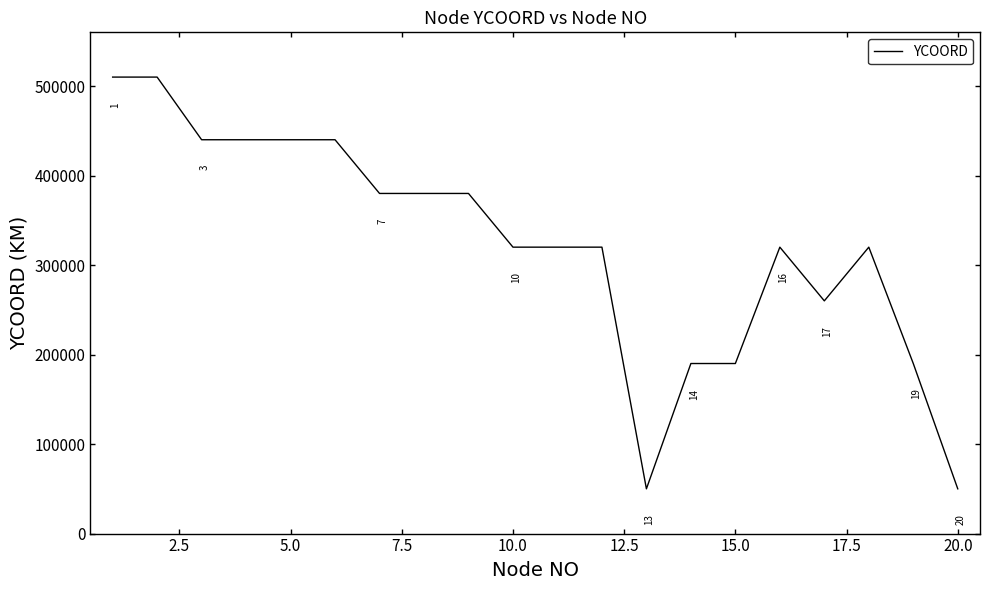

What is the greatest value displayed?

510000